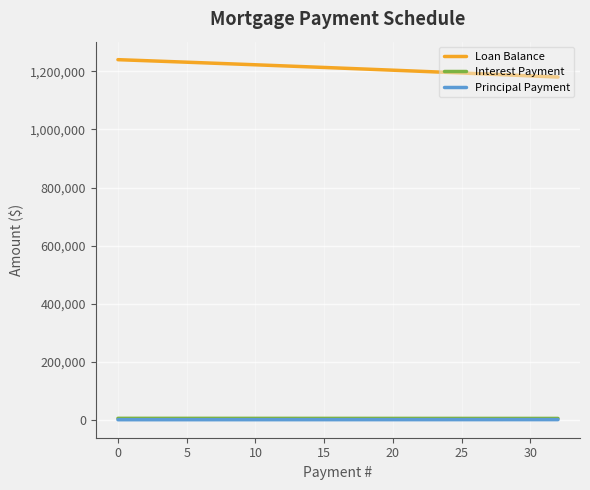

Which series has the largest range (max minus min)?

Loan Balance